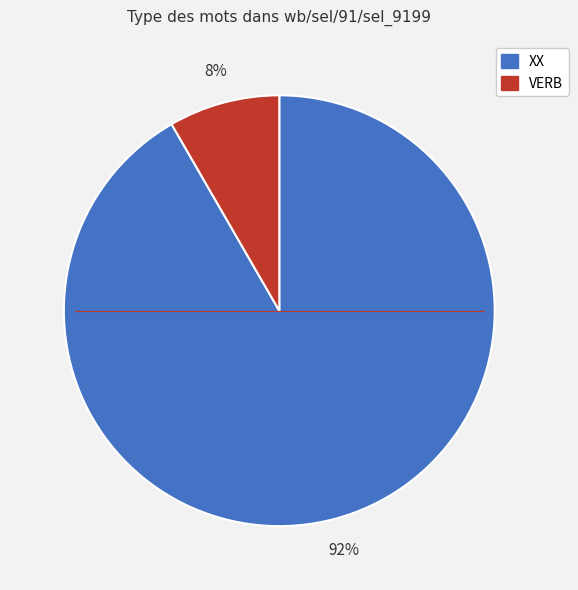

Which category accounts for the majority?

XX